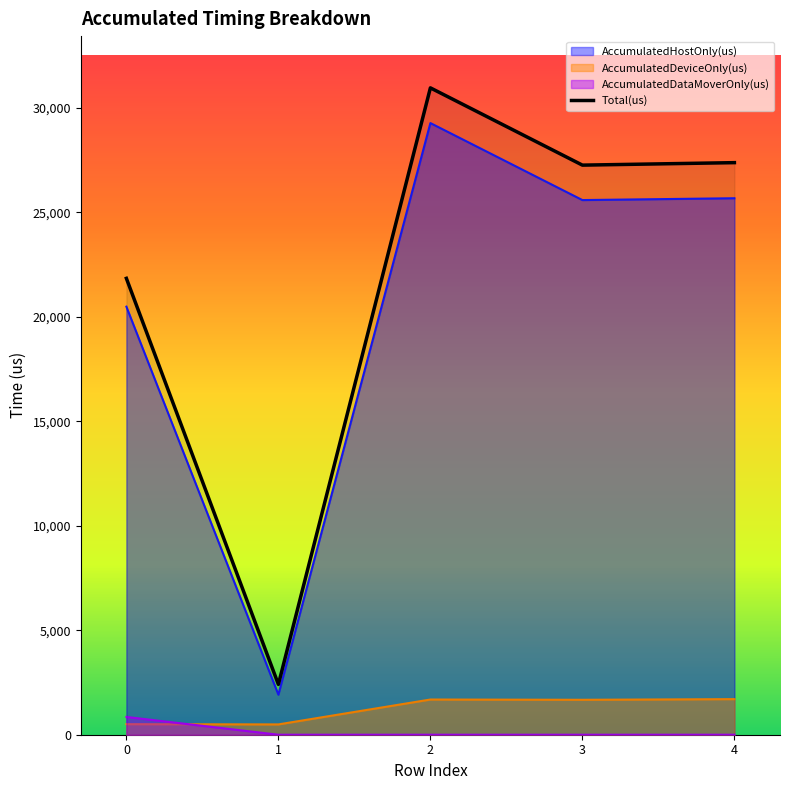

How many series are shown in this chart?

4